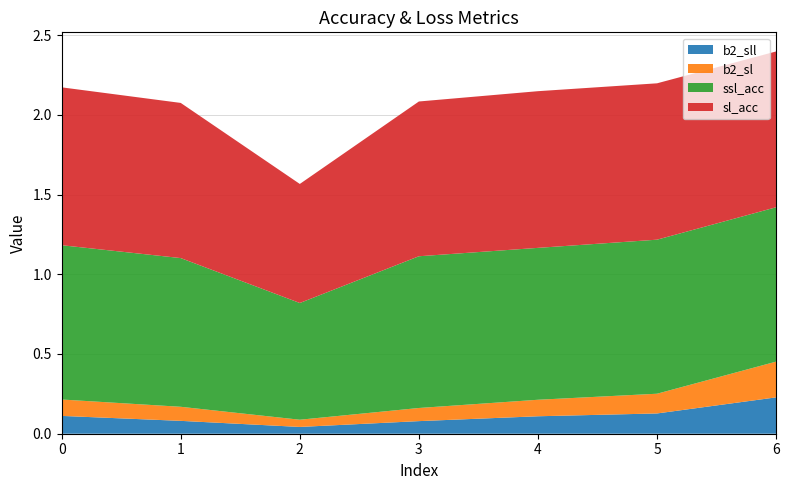

Reading right to left, list all the values displayed in this chart.

b2_sll: 0.2	0.1	0.1	0.1	0.0	0.1	0.1
b2_sl: 0.2	0.1	0.1	0.1	0.0	0.1	0.1
ssl_acc: 1.0	1.0	1.0	1.0	0.7	0.9	1.0
sl_acc: 1.0	1.0	1.0	1.0	0.7	1.0	1.0